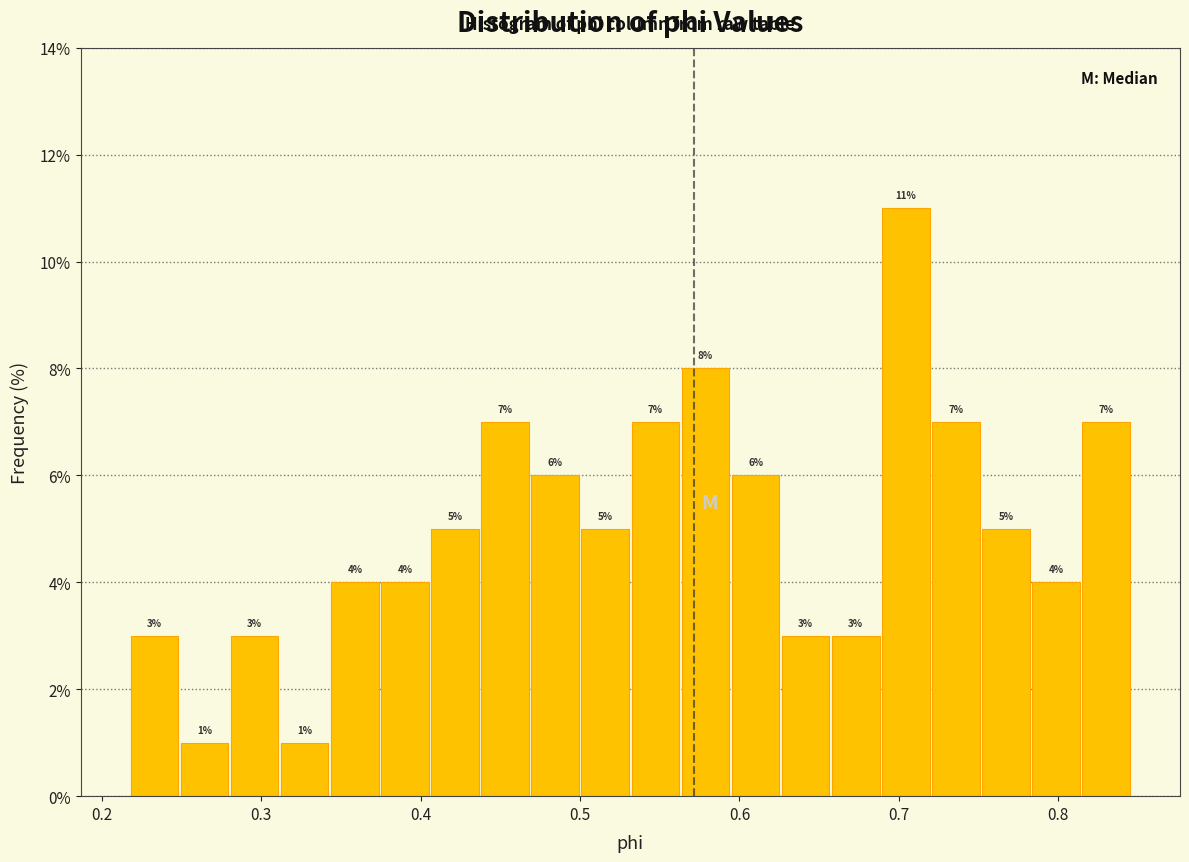

Around what value on the x-axis is the tallest bar? Give the approximate position of its centre, as read against the axis.

0.70